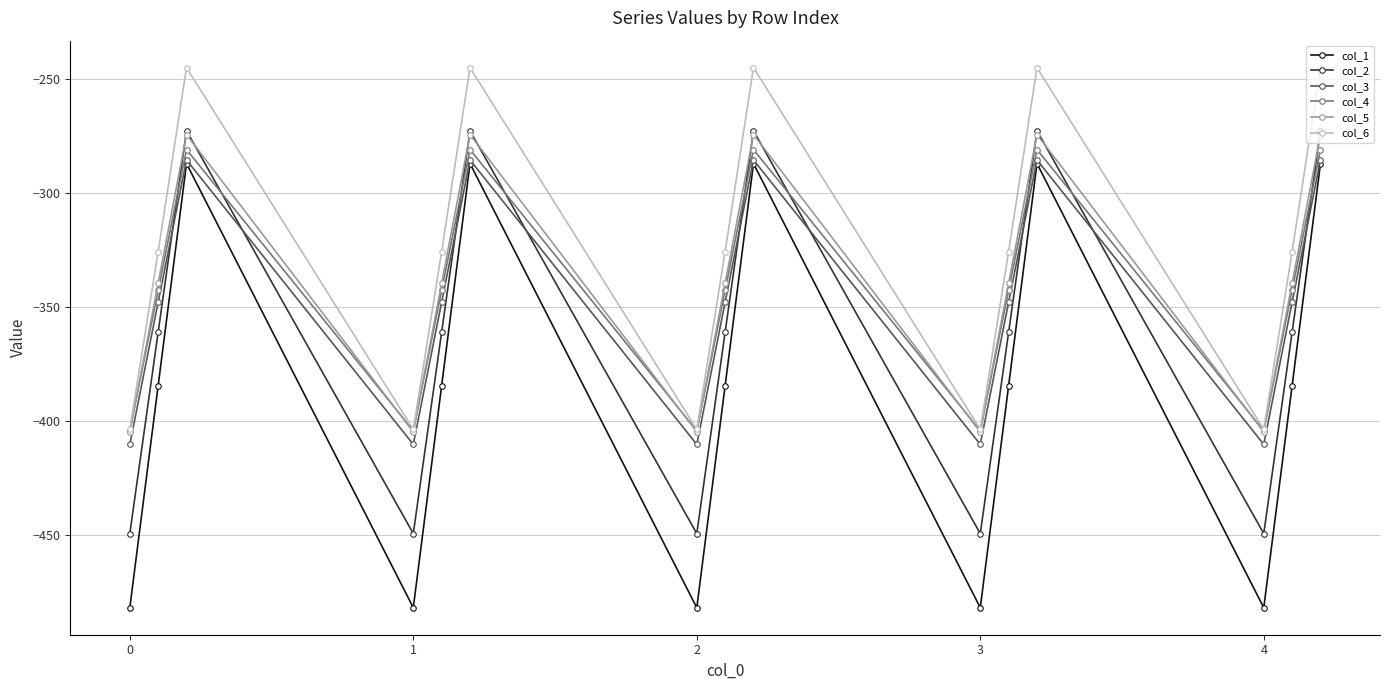

How many times do col_2 and col_4 cross each other?

9